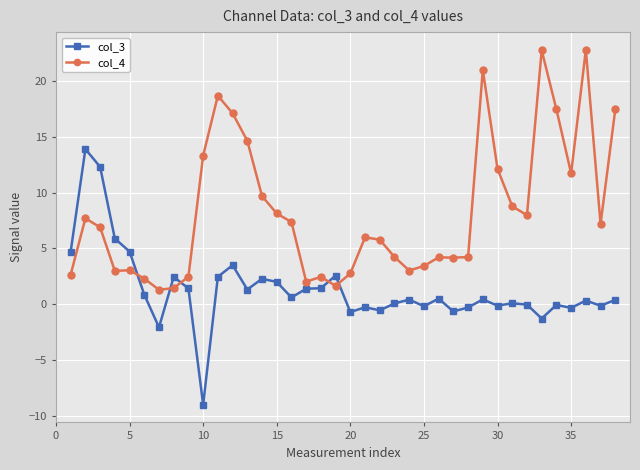

Which series has the largest range (max minus min)?

col_3